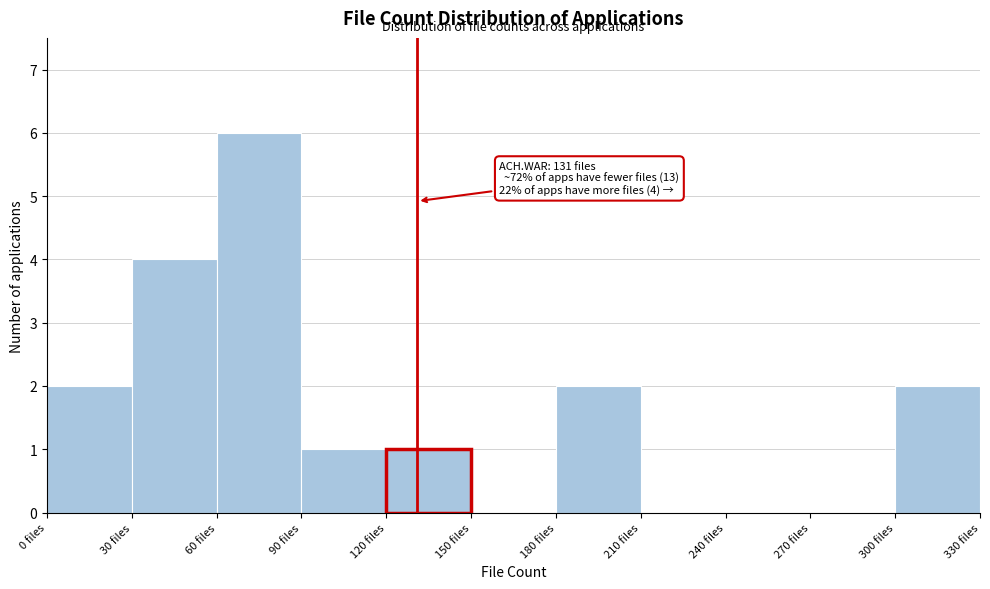

Over which range of the x-axis is the bar tallest?

60 to 90